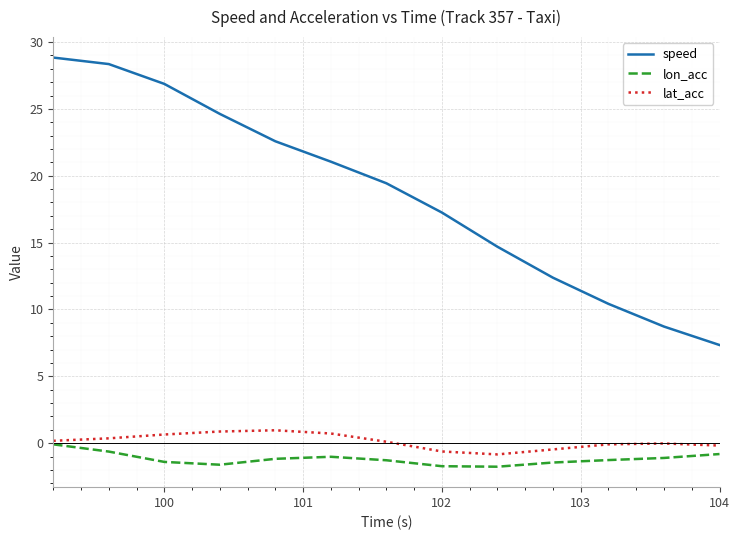

Which series has the widest spread of values?

speed